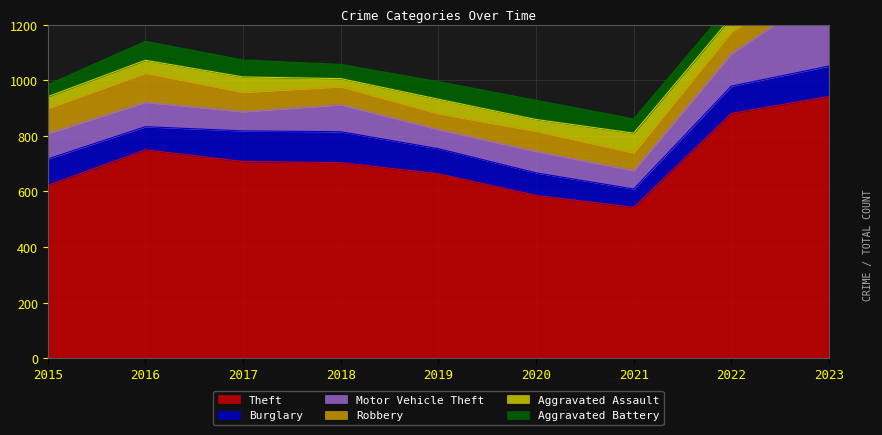

What is the approximate value of Motor Vehicle Theft at 2017, to the nearest 50?

50